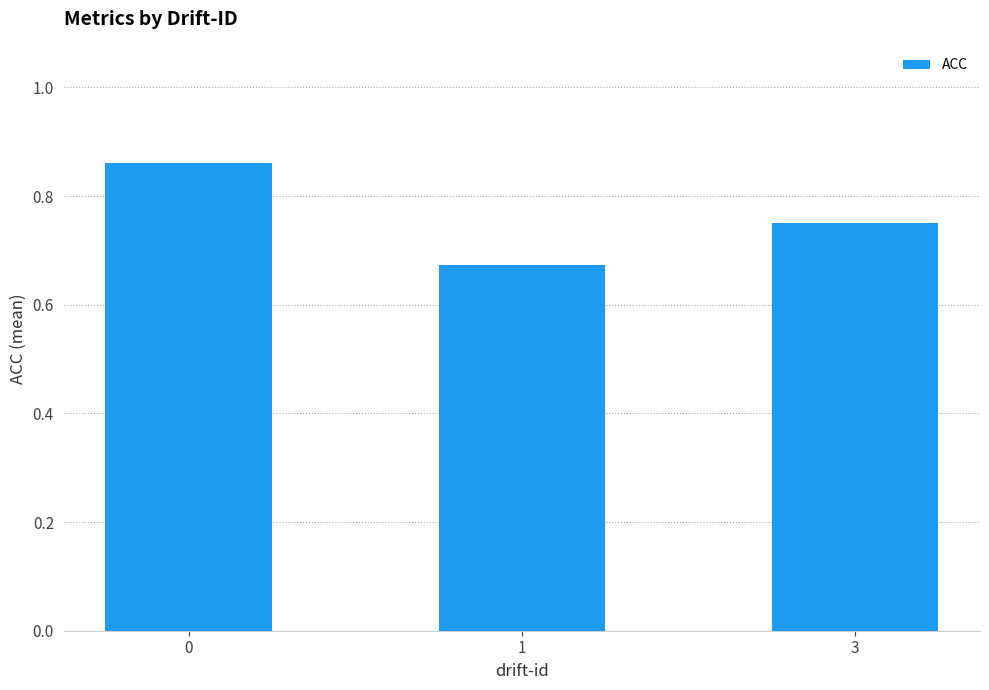

Are the bars horizontal?

No